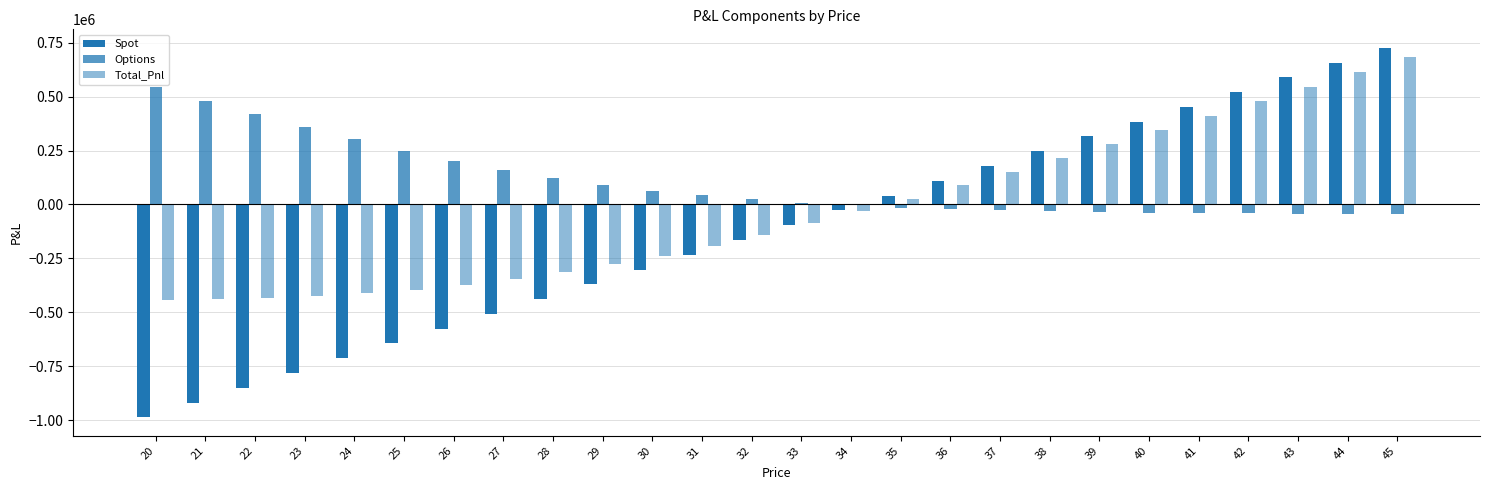

The Options series shows -18513.2 at 35. True or false?

False